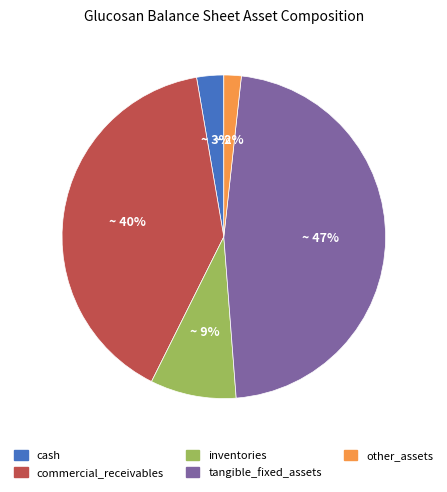

To the nearest percent, what portion does inventories represent?

9%